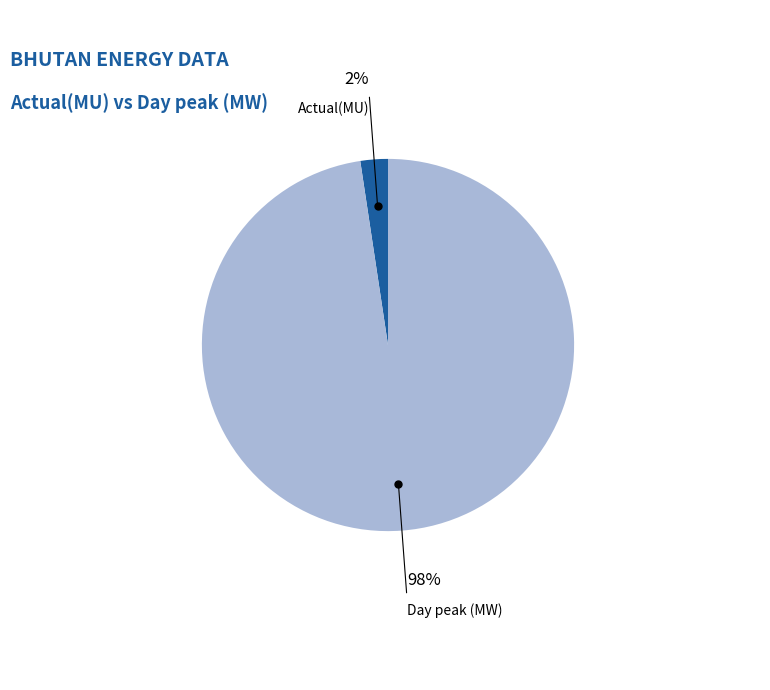

To the nearest percent, what is the average slice percentage?

50%